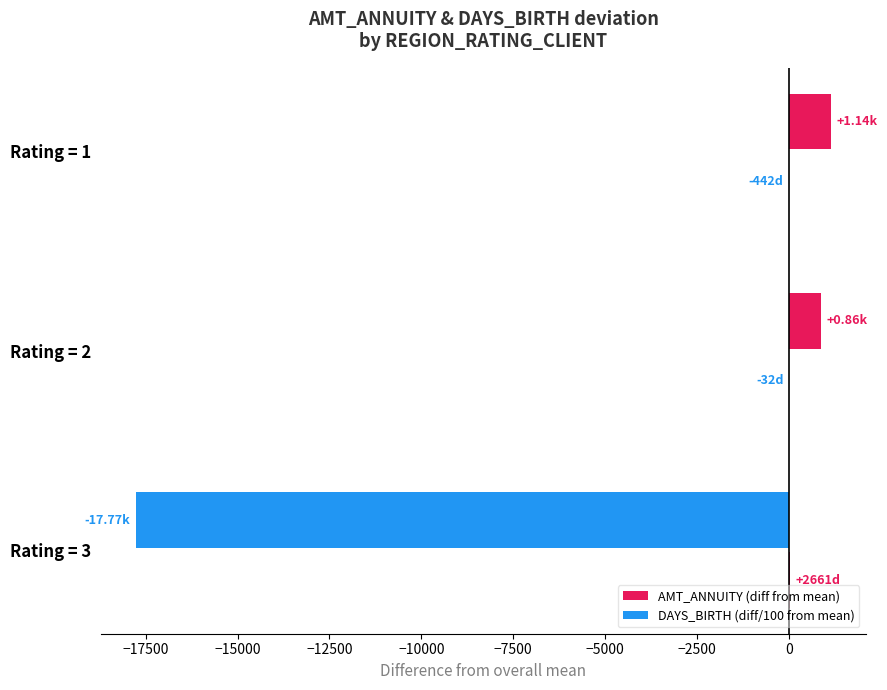

Count the number of categories in the chart.

3